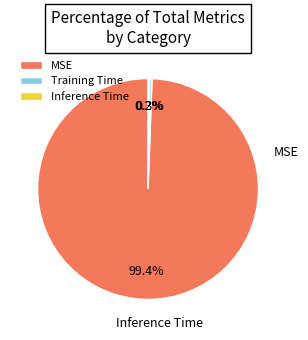

Which category has the biggest portion of the pie?

MSE